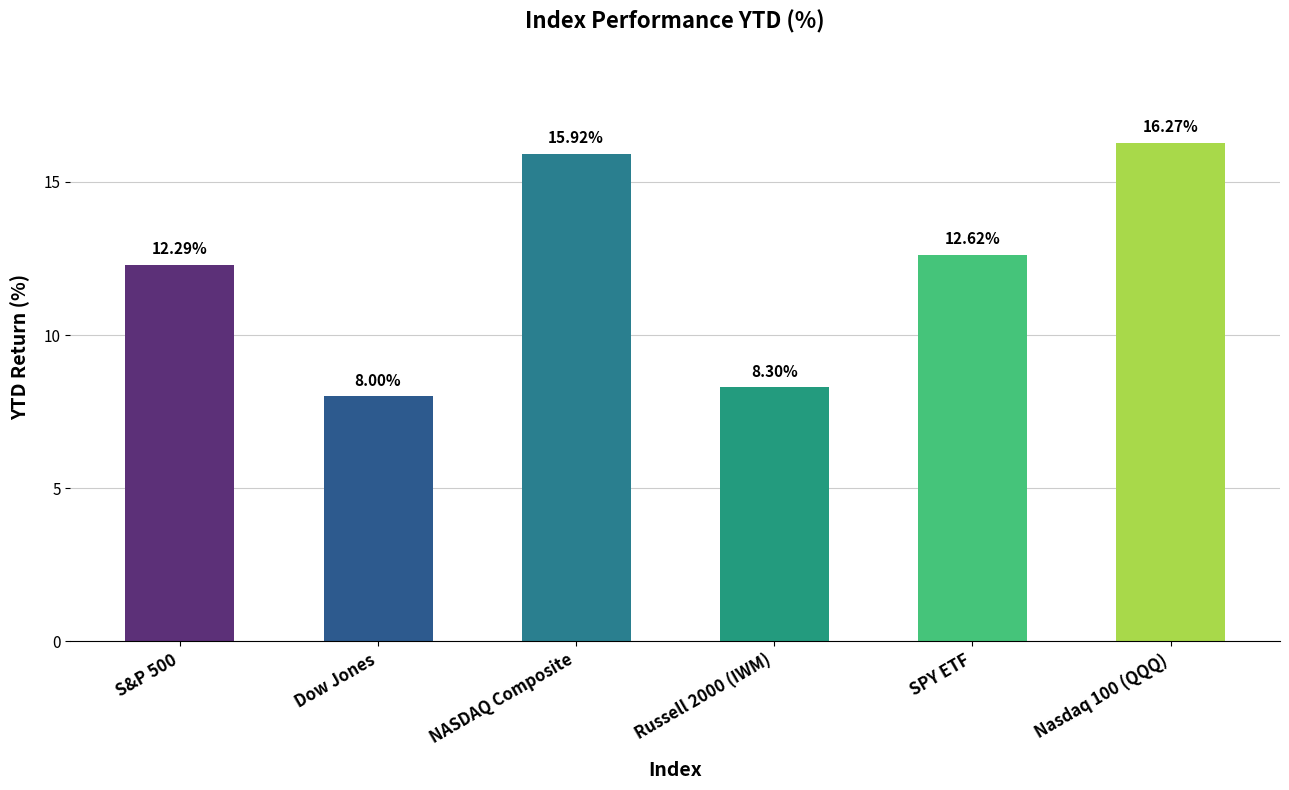

What is the ratio of the value at Russell 2000 (IWM) to the value at NASDAQ Composite?

0.5